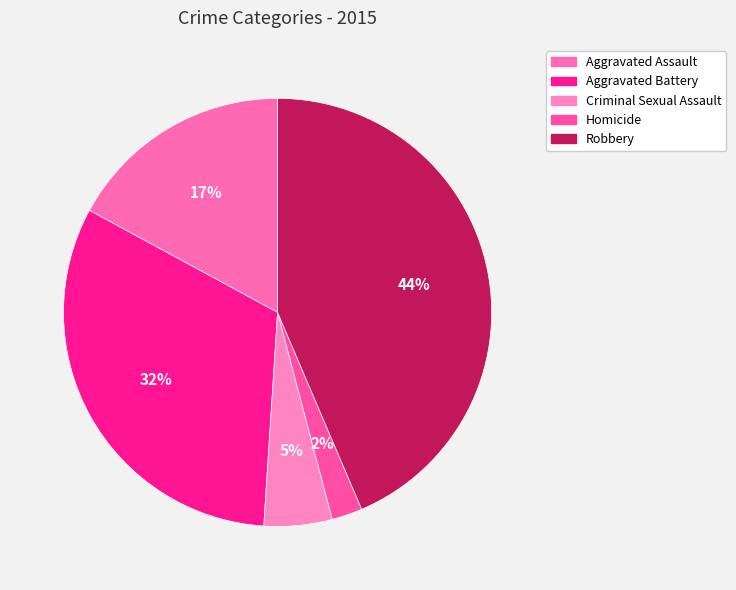

What percentage is the Aggravated Assault slice, to the nearest percent?

17%